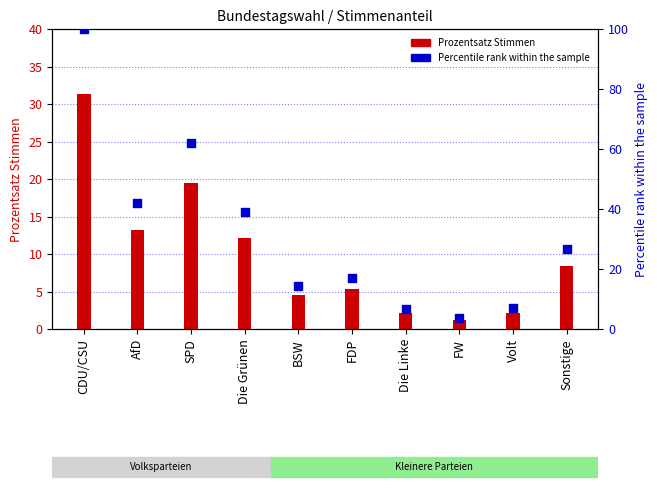

What is the total value across all series at Sonstige?

35.2